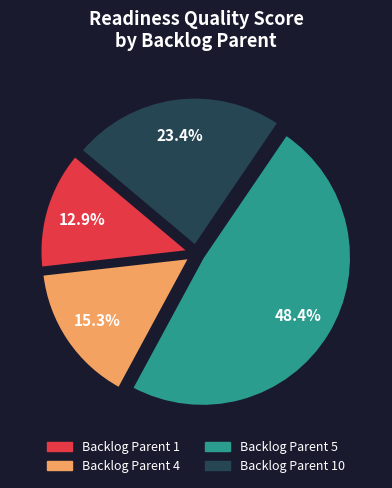

Combined, do Backlog Parent 10 and Backlog Parent 4 account for over 50%?

No